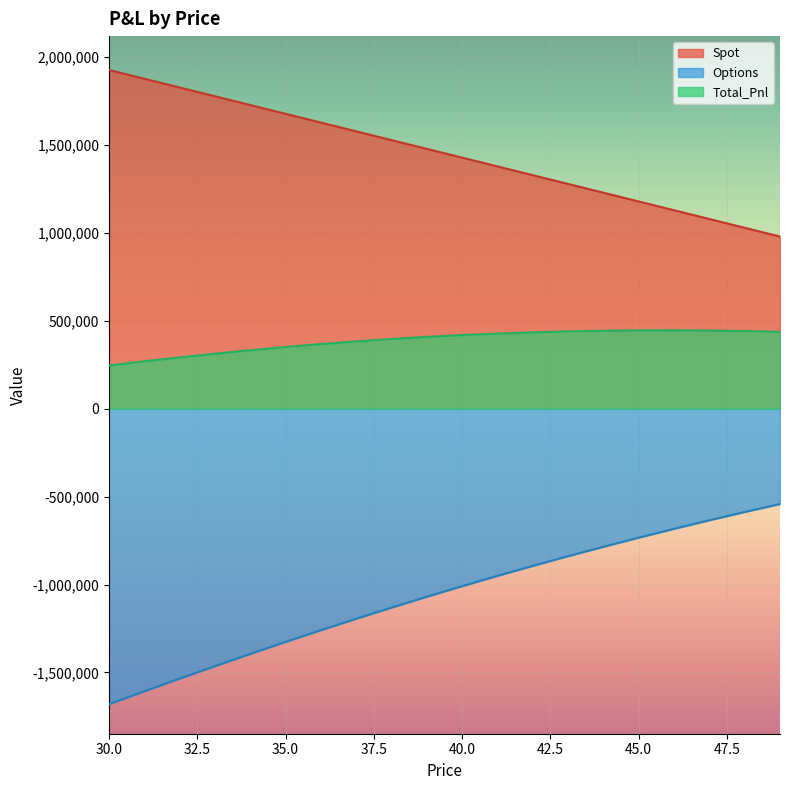

Reading left to right, transcribe all the data shown in this chart.

Spot: 30=1926546.0	31=1876687.1	32=1826828.3	33=1776969.4	34=1727110.6	35=1677251.7	36=1627392.9	37=1577534.0	38=1527675.2	39=1477816.3	40=1427957.5	41=1378098.6	42=1328239.8	43=1278380.9	44=1228522.1	45=1178663.2	46=1128804.4	47=1078945.5	48=1029086.7	49=979227.8
Options: 30=-1680451.3	31=-1607101.2	32=-1534901.7	33=-1463959.3	34=-1394370.5	35=-1326219.8	36=-1259579.1	37=-1194506.0	38=-1131044.8	39=-1069226.4	40=-1009070.0	41=-950584.1	42=-893768.7	43=-838617.3	44=-785118.5	45=-733258.3	46=-683022.0	47=-634395.2	48=-587365.6	49=-541923.6
Total_Pnl: 30=246094.6	31=269585.9	32=291926.5	33=313010.1	34=332740.1	35=351031.9	36=367813.8	37=383028.0	38=396630.4	39=408589.9	40=418887.5	41=427514.5	42=434471.0	43=439763.6	44=443403.6	45=445404.9	46=445782.4	47=444550.3	48=441721.0	49=437304.2